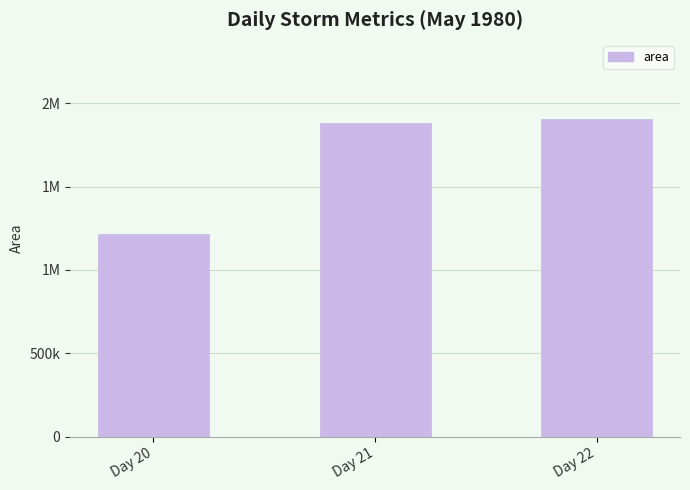

At which category does the chart reach its peak across all series?

Day 22